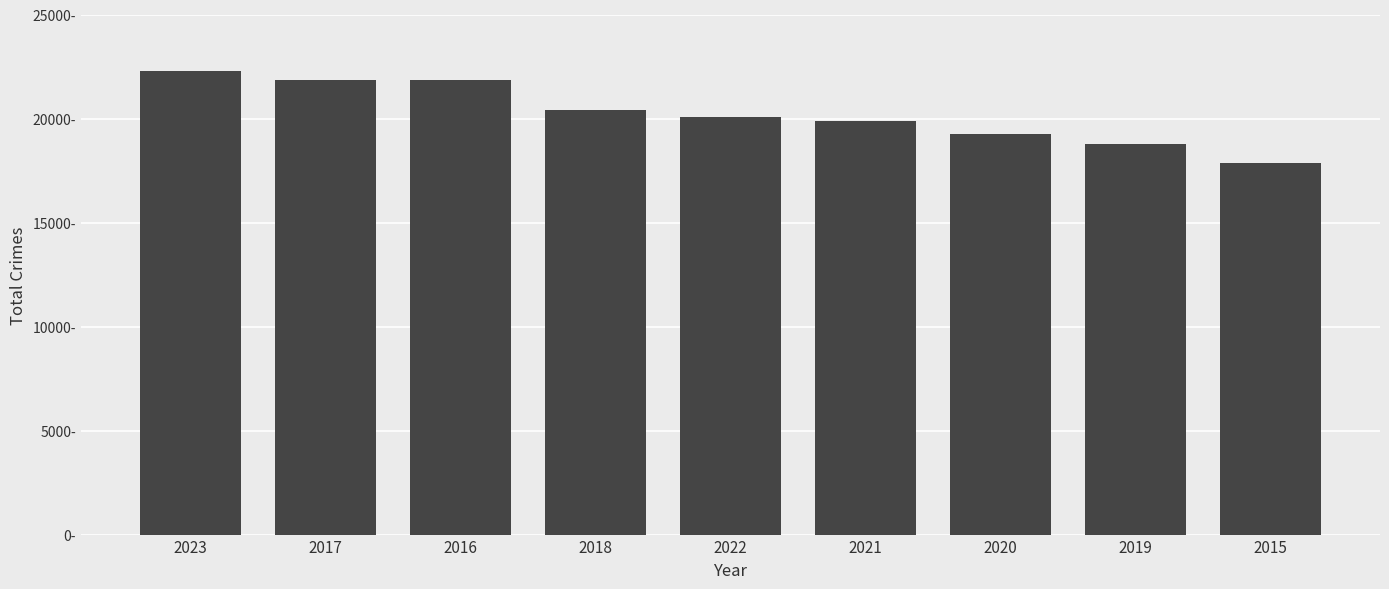

Which category has the lowest value across all series?

2015